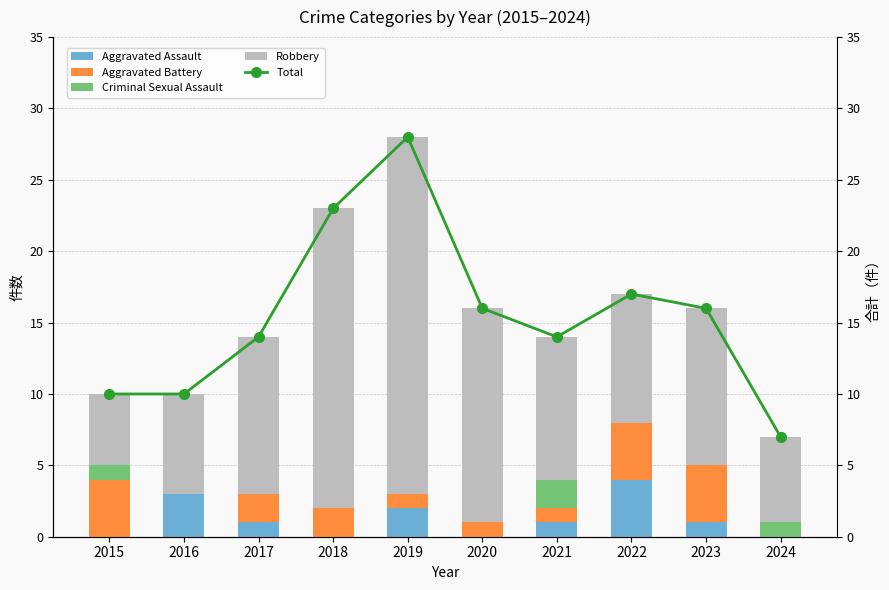

What are all the series names shown in the legend?

Aggravated Assault, Aggravated Battery, Criminal Sexual Assault, Robbery, Total